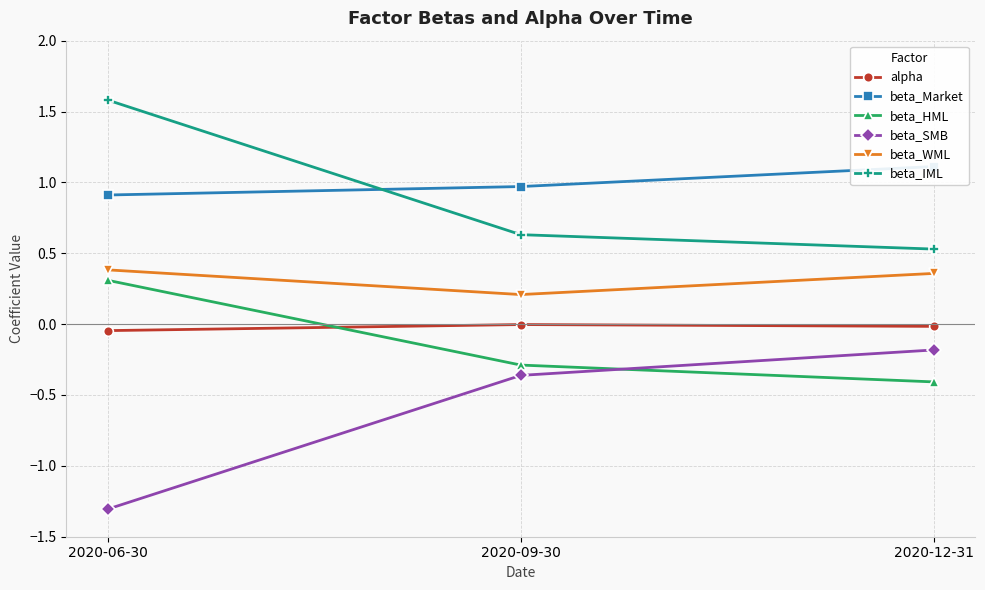

Between 2020-06-30 and 2020-12-31, which is larger?

2020-12-31